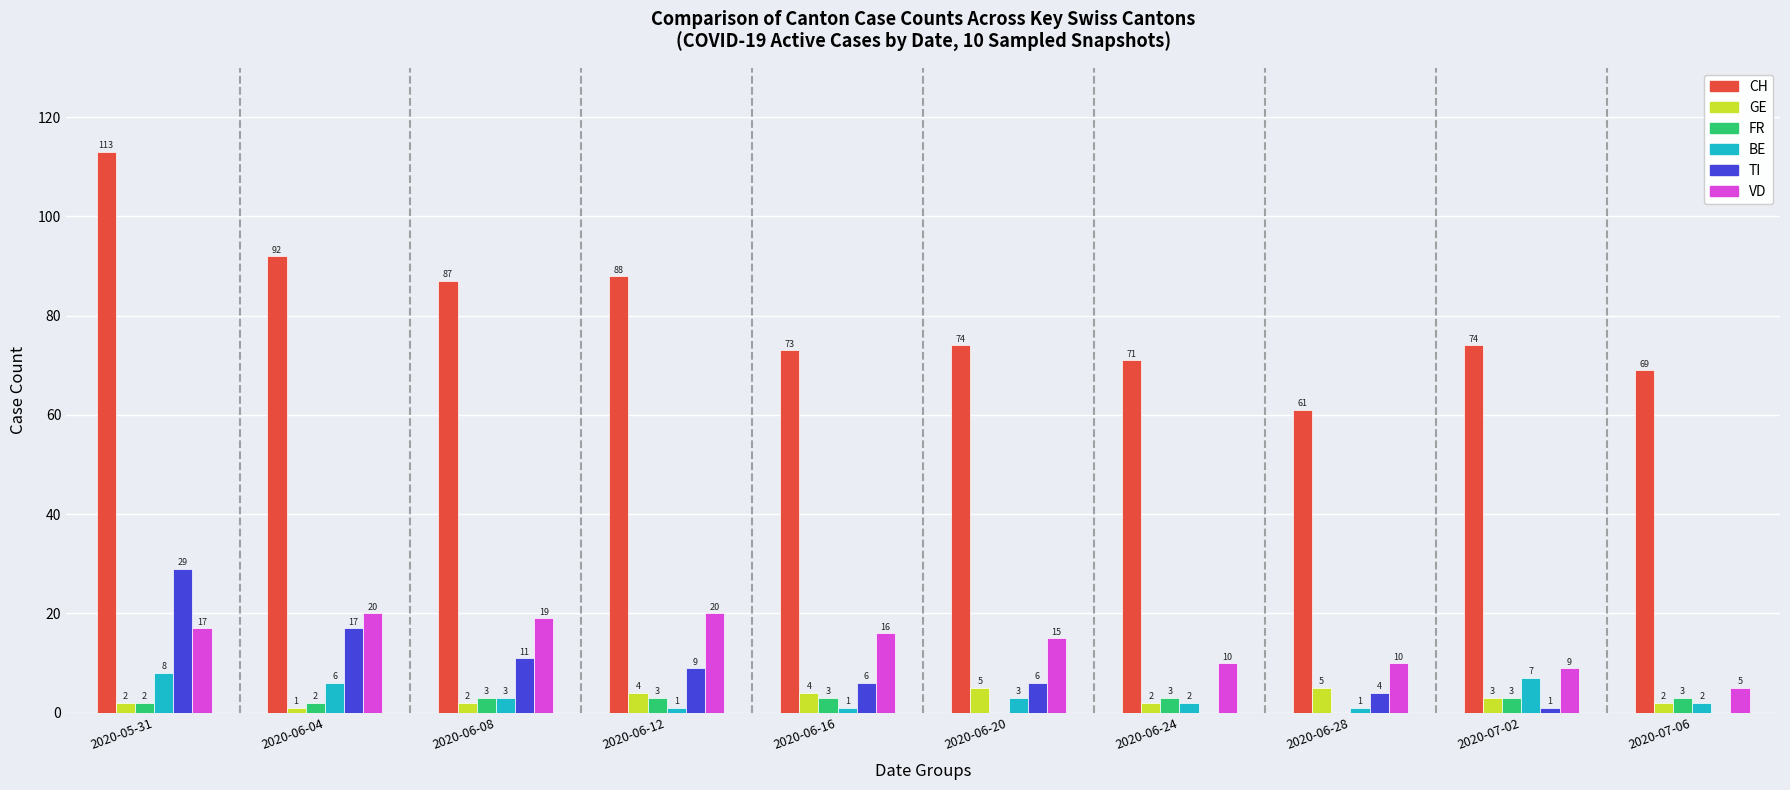

What is the sum of all TI values?

83